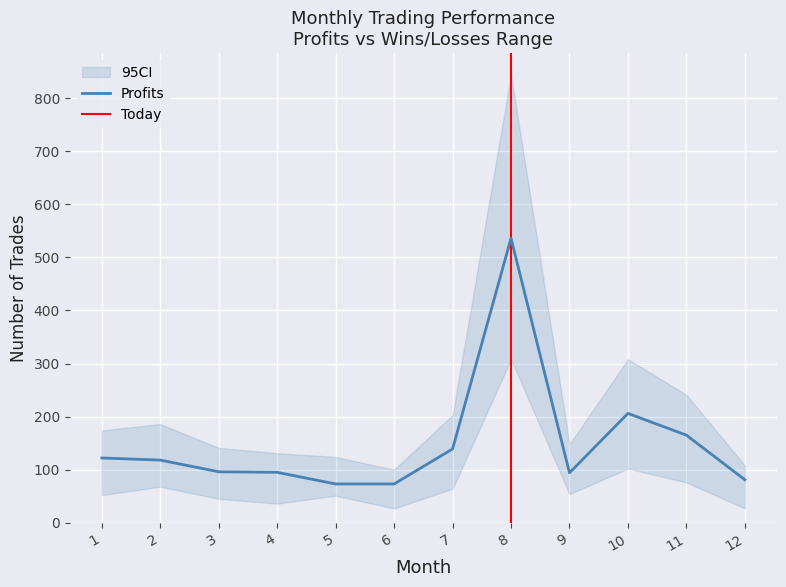

Which label corresponds to the smallest value in the chart?

6